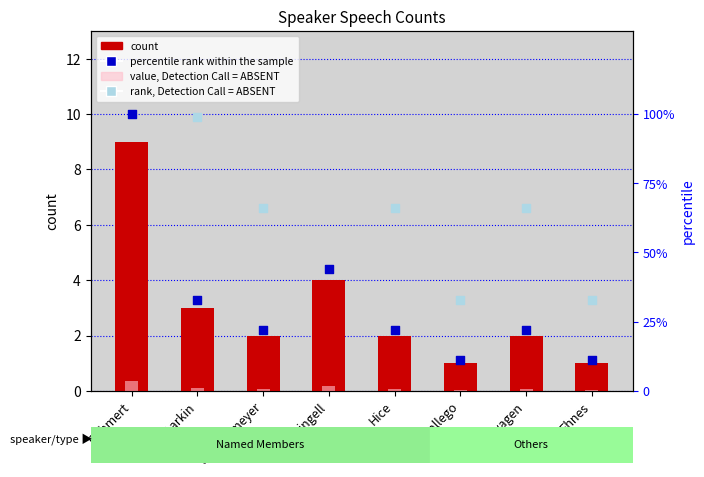

Which series reaches the minimum Y coordinate?

value, Detection Call = ABSENT